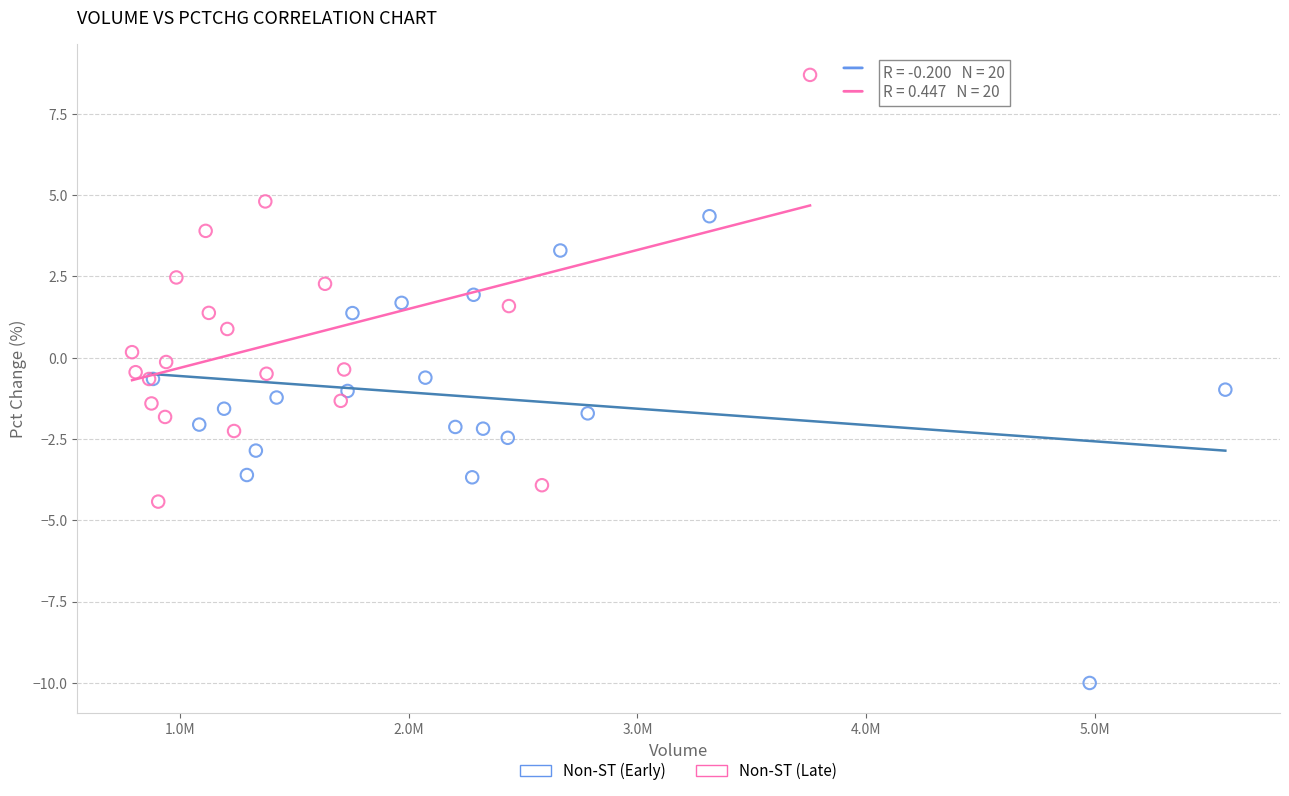

Which series contains the lowest Y value?

Non-ST (Early)